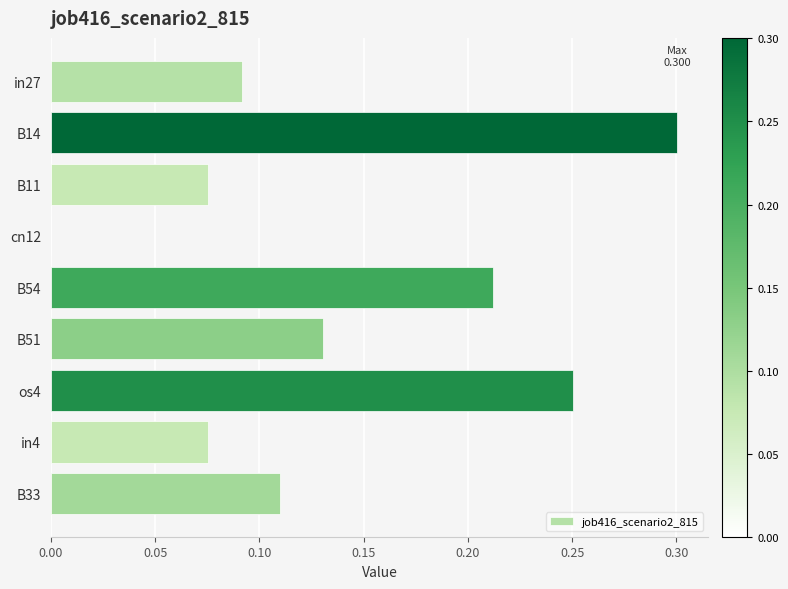

Is it true that the value at os4 is 0.3?

True